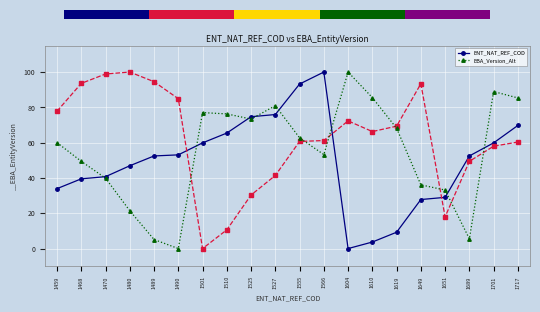

Reading left to right, extract all data points from this chart.

ENT_NAT_REF_COD: 34.0	39.5	40.7	46.9	52.5	53.1	59.9	65.4	74.7	75.9	93.2	100.0	0.0	3.7	9.3	27.8	29.0	52.5	59.9	69.8
EBA_Version_Alt: 60.0	49.4	39.9	21.4	5.1	0.0	77.0	76.3	73.4	80.9	62.7	53.2	100.0	85.5	68.2	36.1	33.2	5.5	88.9	85.3